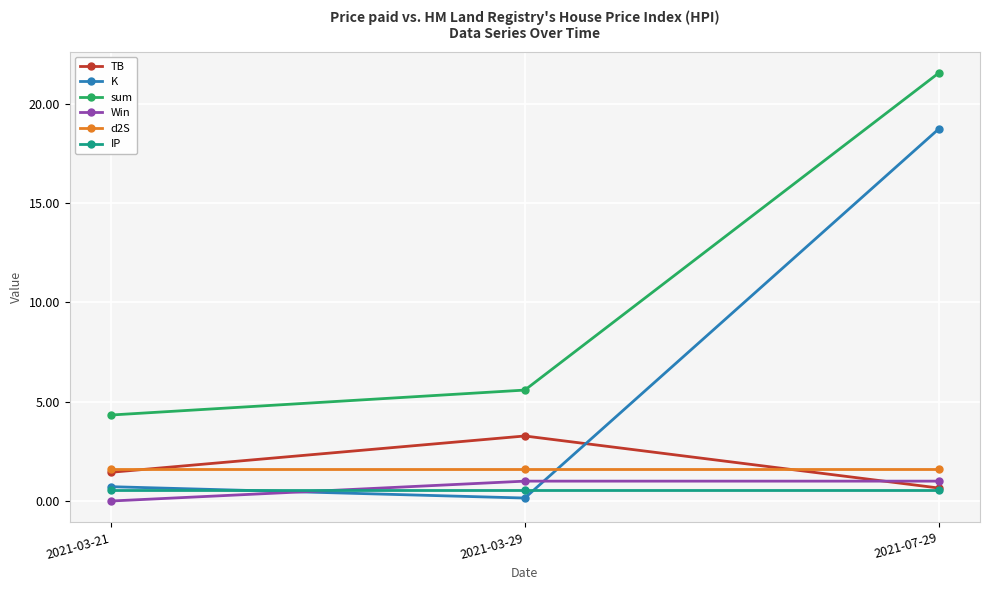

The IP series shows 0.5 at 2021-03-21. True or false?

True